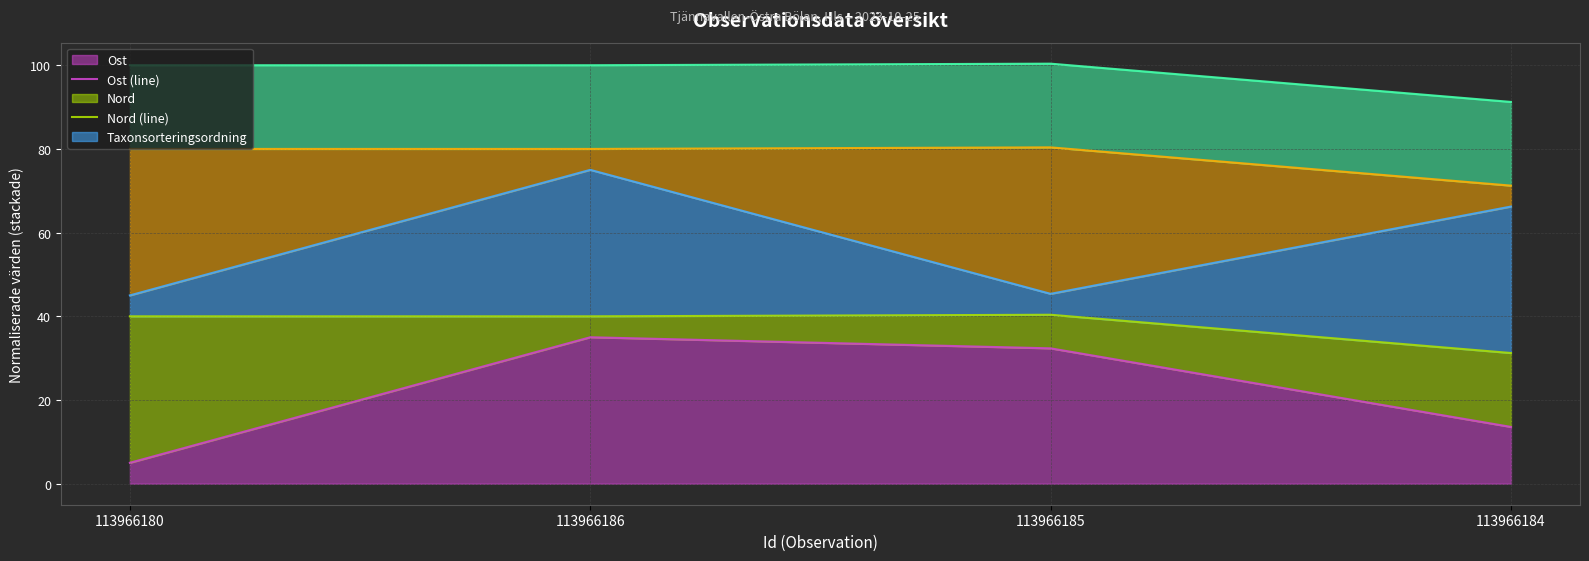

The value of Ost (line) at 113966180 is 5.0. True or false?

True